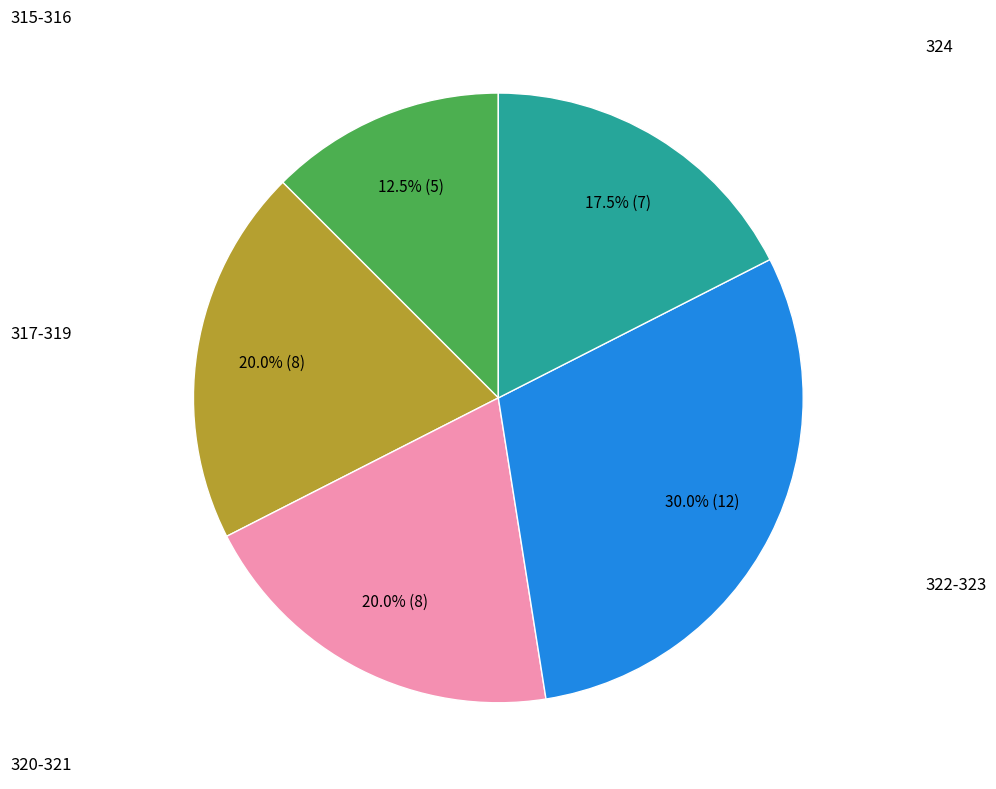

How many segments does this pie chart have?

5